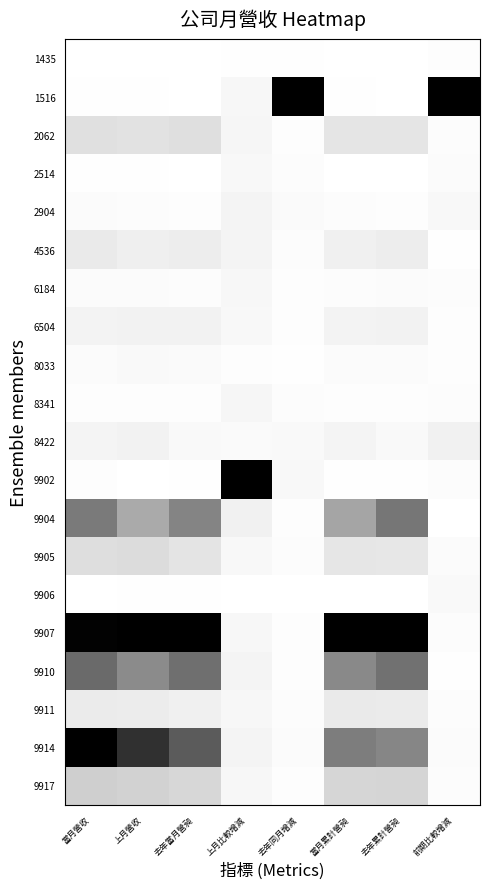

What is the spread (max minus min) of values at 前期比較增減?

1.0